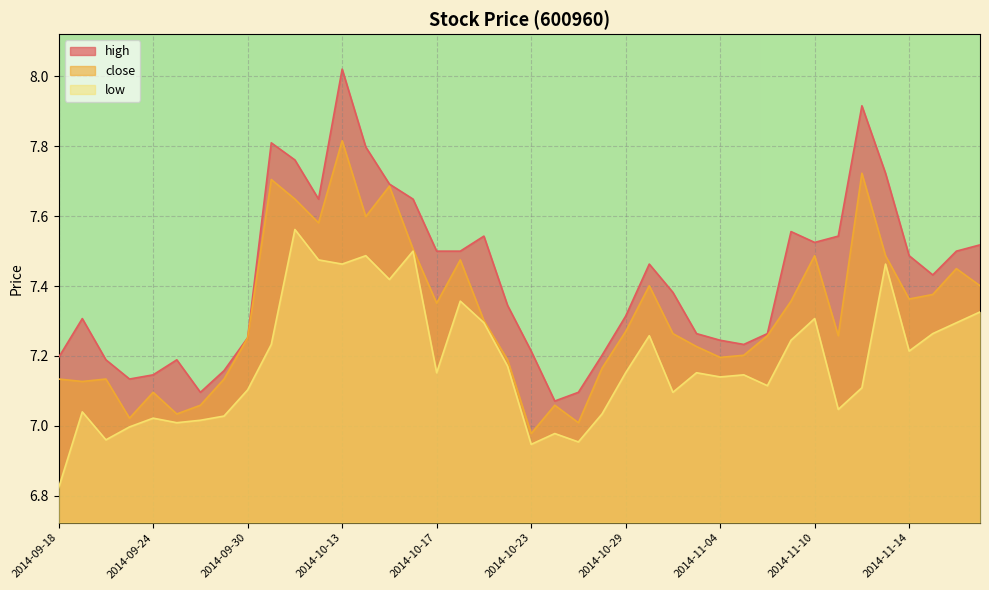

What is the spread (max minus min) of values at 2014-10-24?

0.1